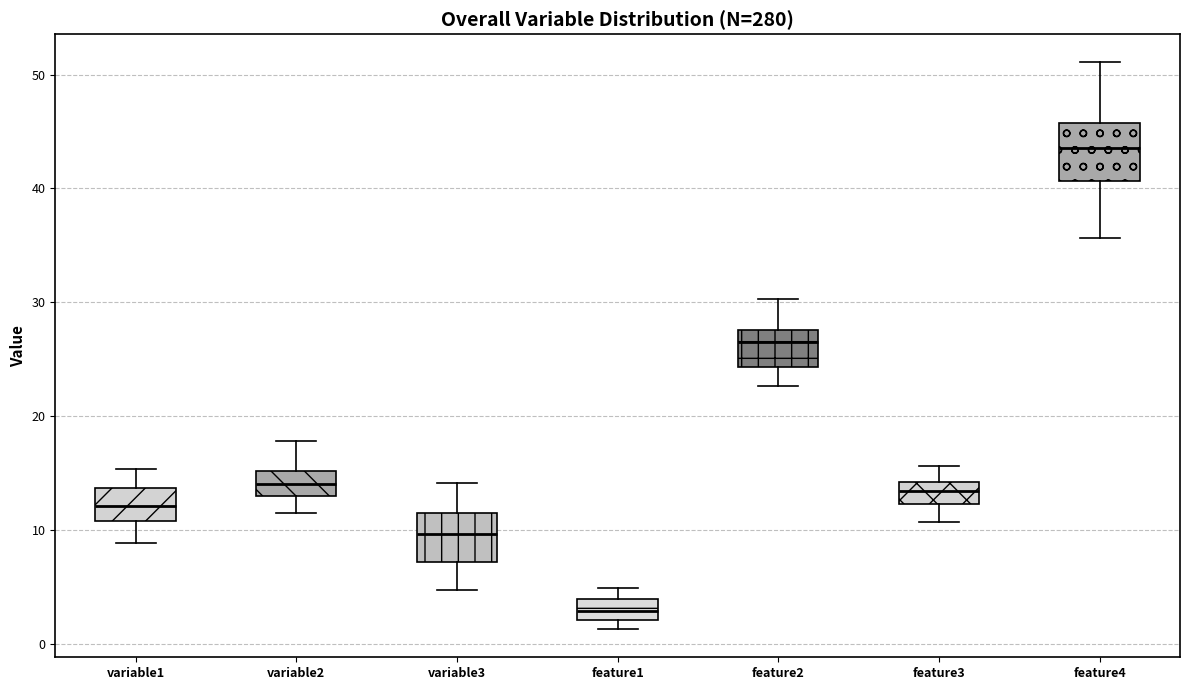

Where does the lower whisker of the box for variable3 end on the y-axis? The values are not printed on the chart, so give them approximately, as read against the axis.

5